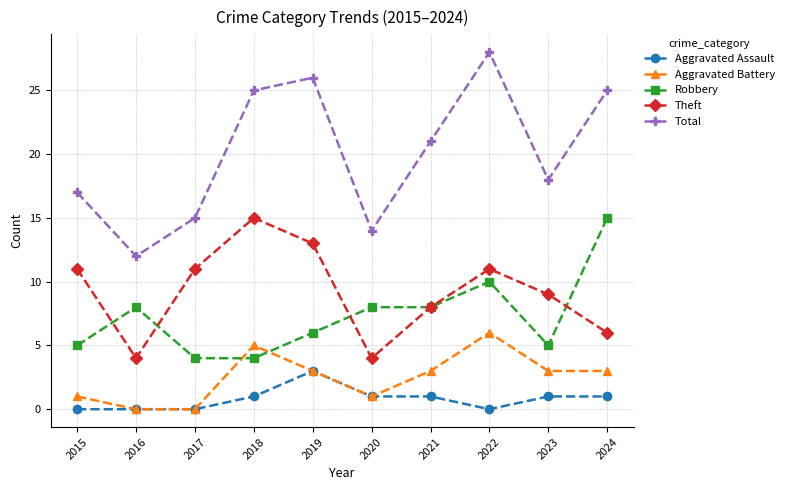

Read the Theft value at 2020, to the nearest 5.

5